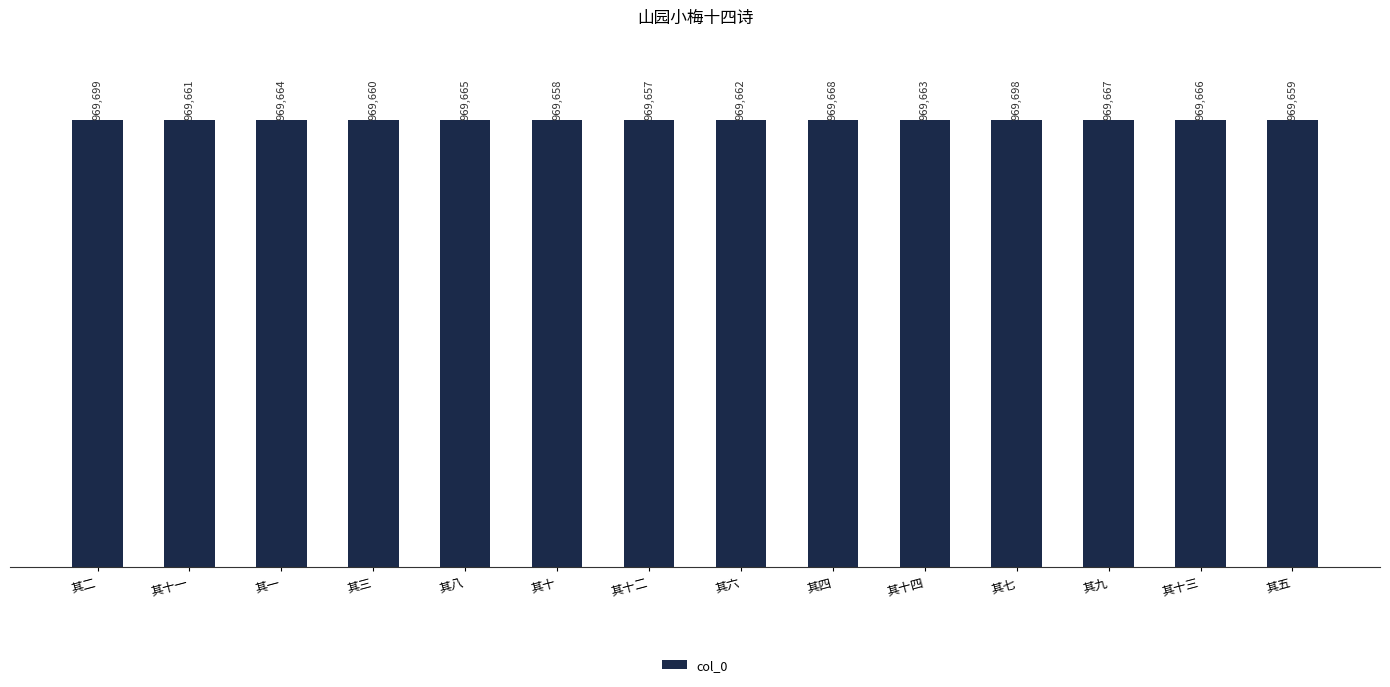

Reading left to right, transcribe all the data shown in this chart.

969699	969661	969664	969660	969665	969658	969657	969662	969668	969663	969698	969667	969666	969659